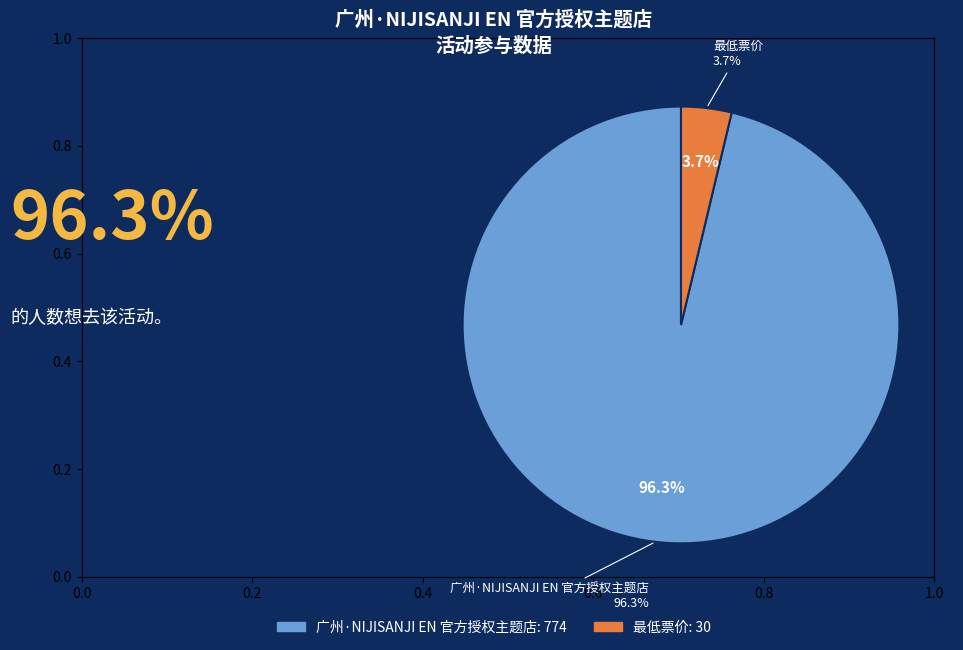

Which category accounts for the majority?

广州·NIJISANJI EN 官方授权主题店